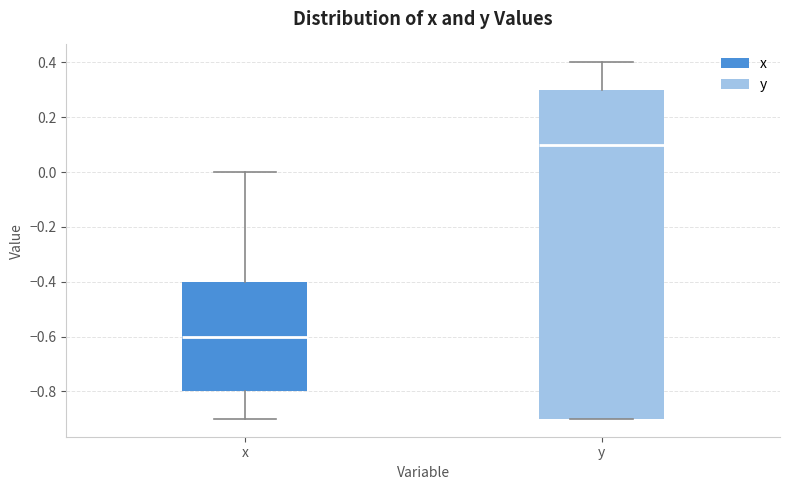

Which box is the tallest, from its lower edge to its upper edge?

y